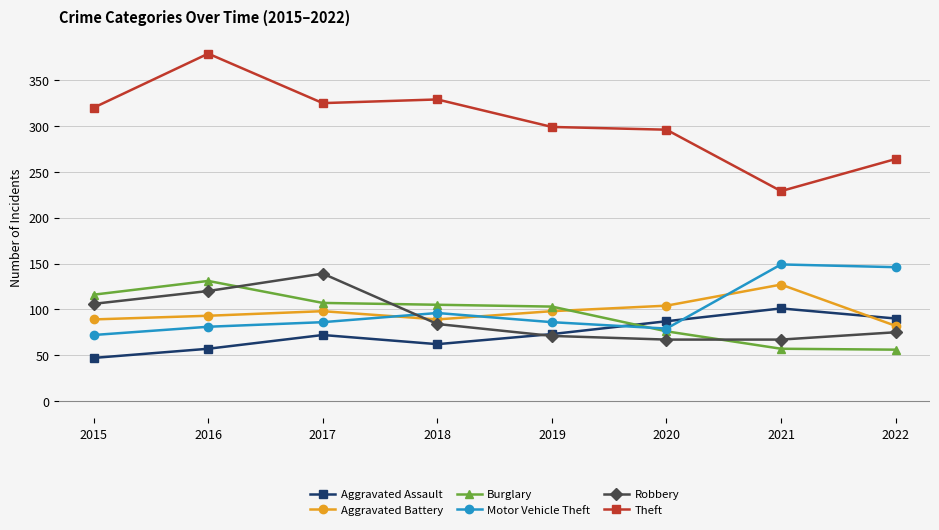

At which category is the sum across all series the highest?

2016